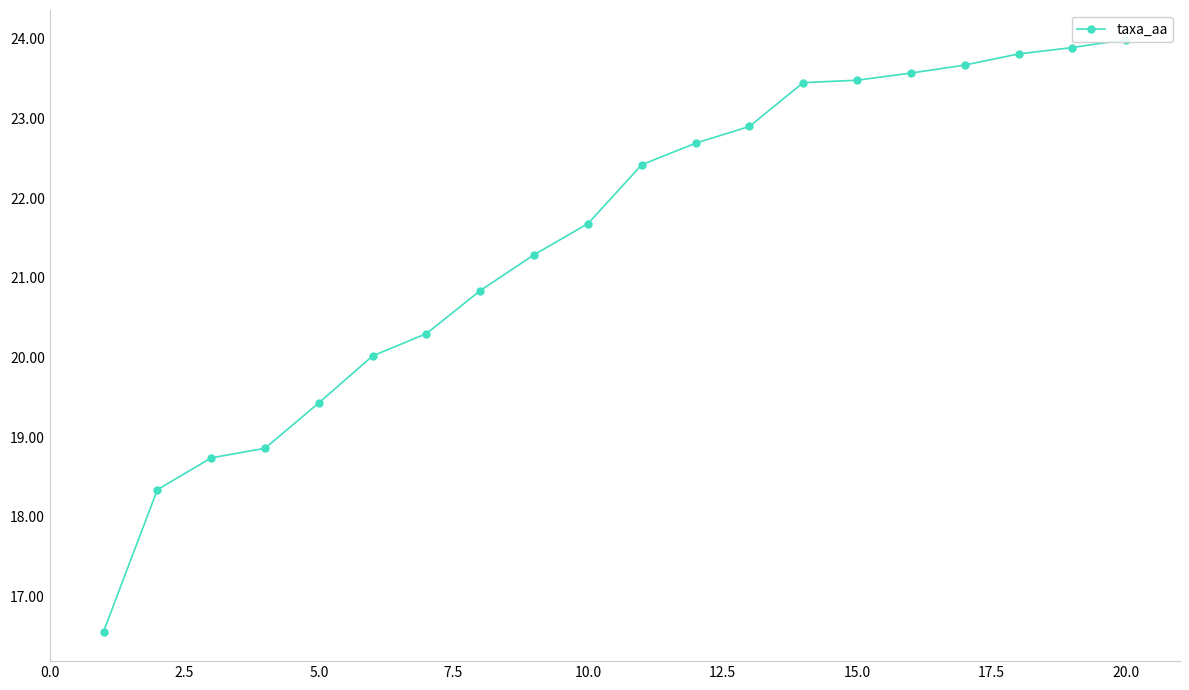

The value at 2.5 is 18.3. True or false?

True